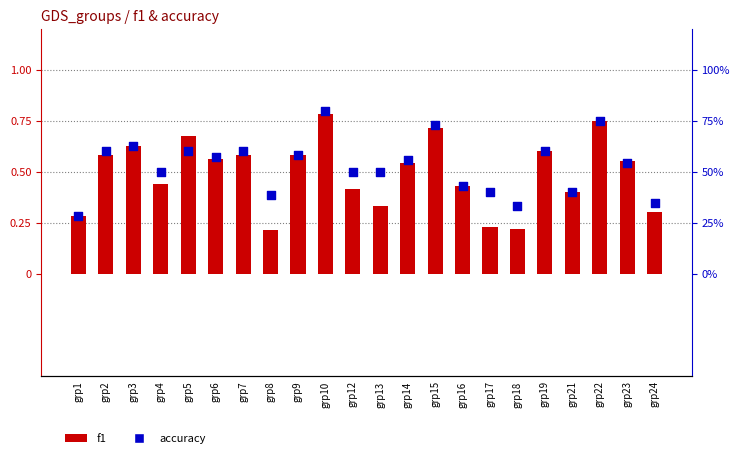

What are all the series names shown in the legend?

f1, accuracy